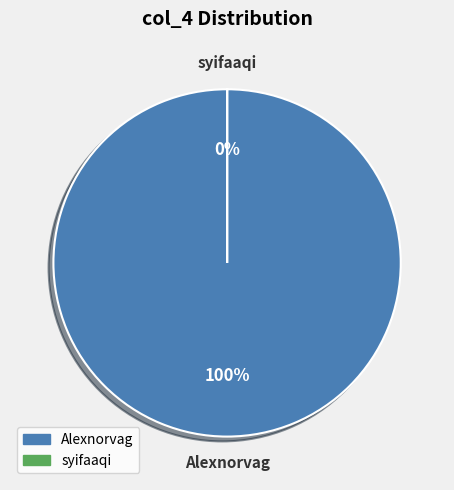

What is the majority slice?

Alexnorvag